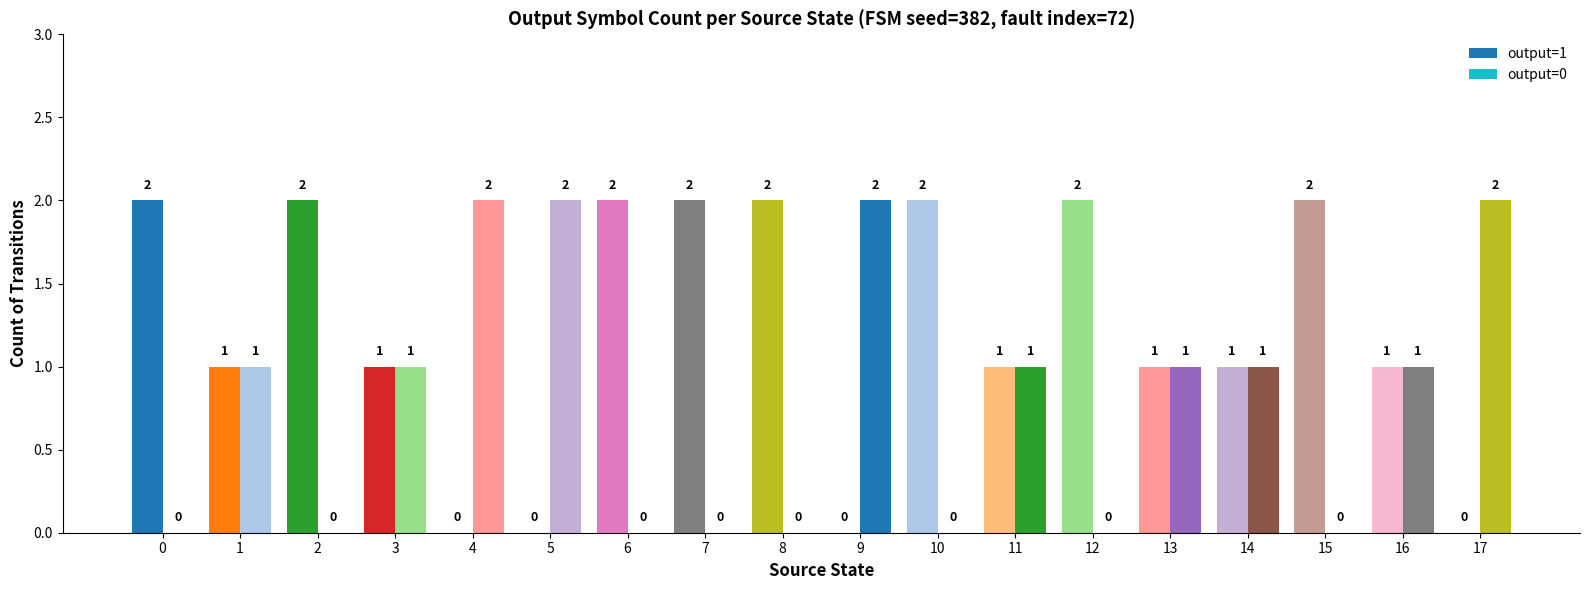

Reading right to left, transcribe all the data shown in this chart.

output=1: 17=0	16=1	15=2	14=1	13=1	12=2	11=1	10=2	9=0	8=2	7=2	6=2	5=0	4=0	3=1	2=2	1=1	0=2
output=0: 17=2	16=1	15=0	14=1	13=1	12=0	11=1	10=0	9=2	8=0	7=0	6=0	5=2	4=2	3=1	2=0	1=1	0=0